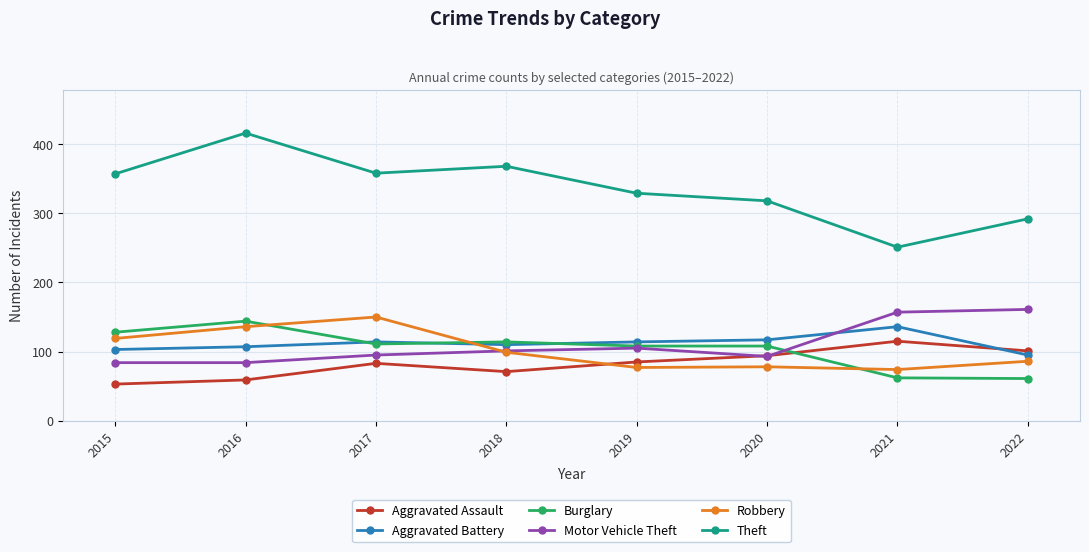

Where is the first local maximum for Aggravated Assault?

2017